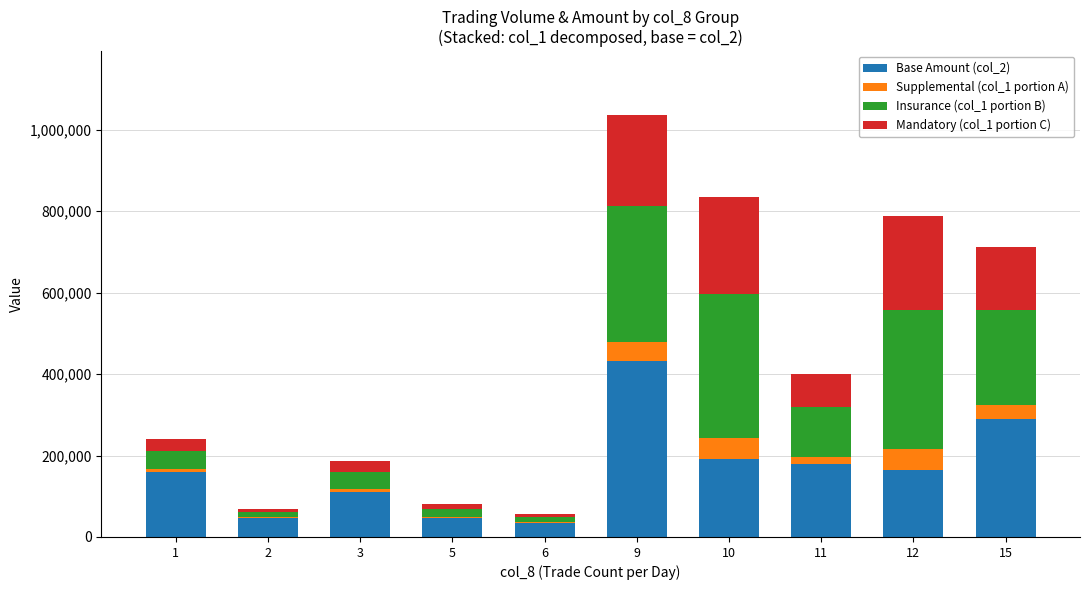

At which category is the sum across all series the highest?

9